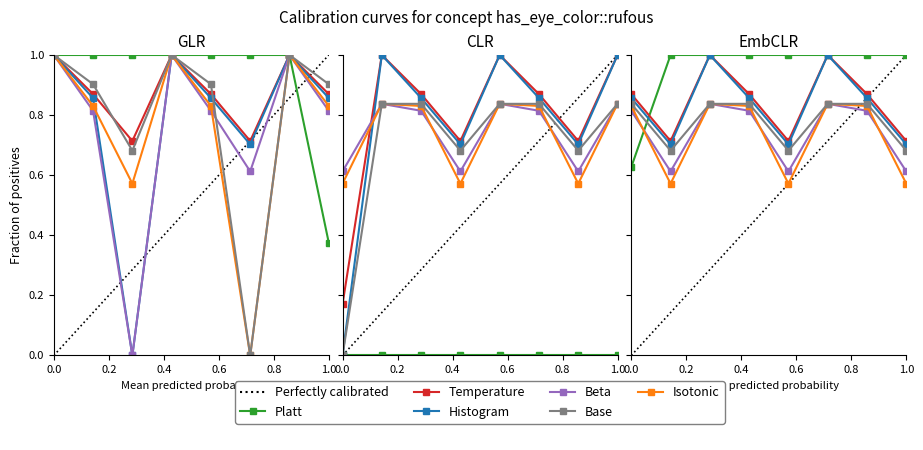

At which category is the sum across all series the highest?

0.4